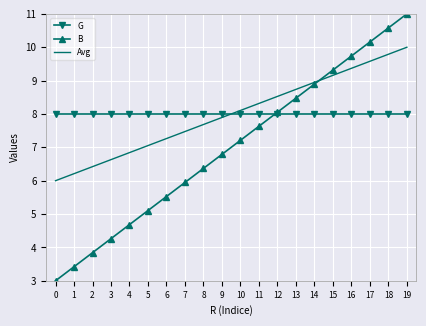

Where do G and Avg first cross each other?

9 and 10